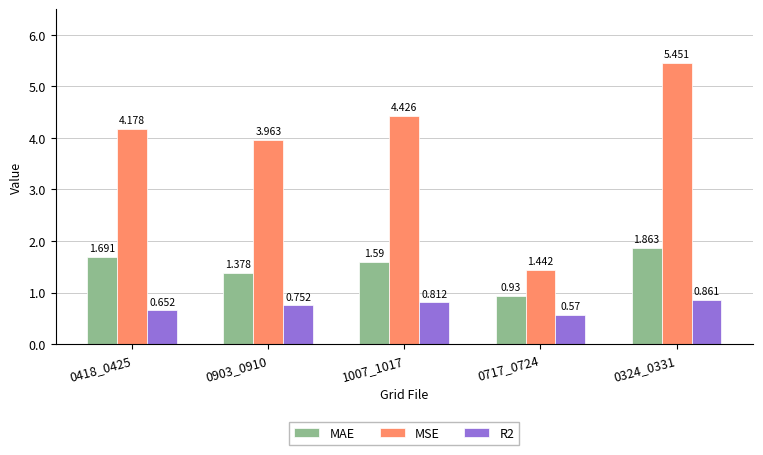

What is the sum of all R2 values?

3.6